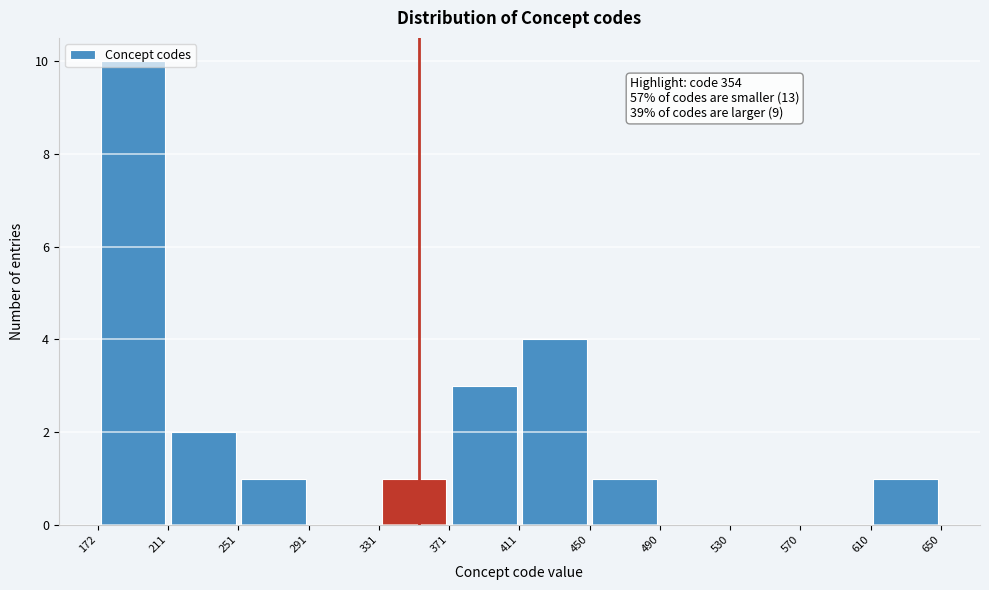

Which range on the x-axis has the tallest bar?

172 to 211